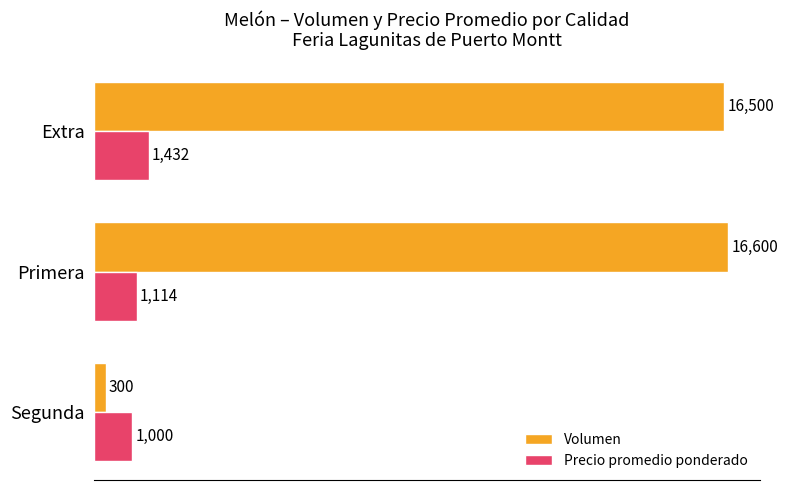

At which label is Volumen closest to 8450?

Extra